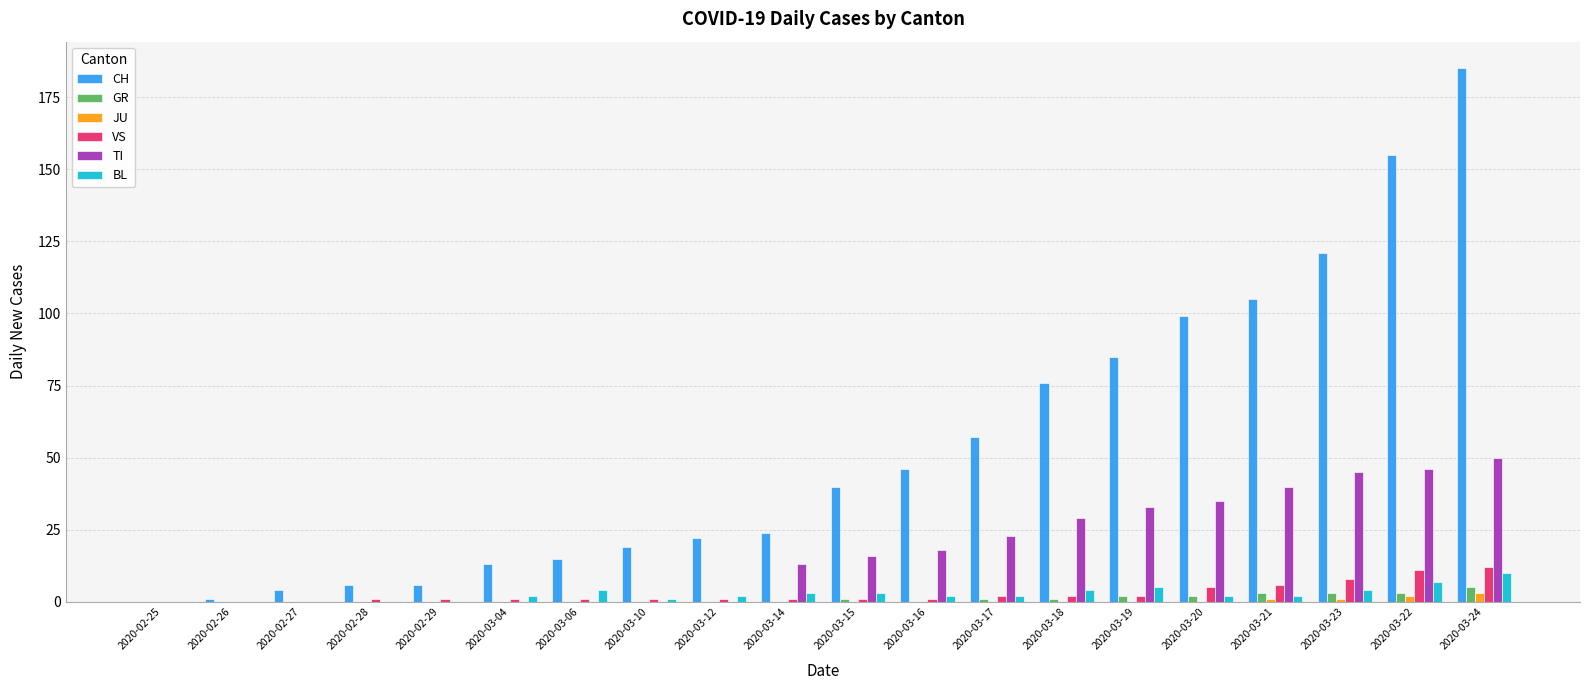

Is it true that GR equals 3 at 2020-03-22?

True